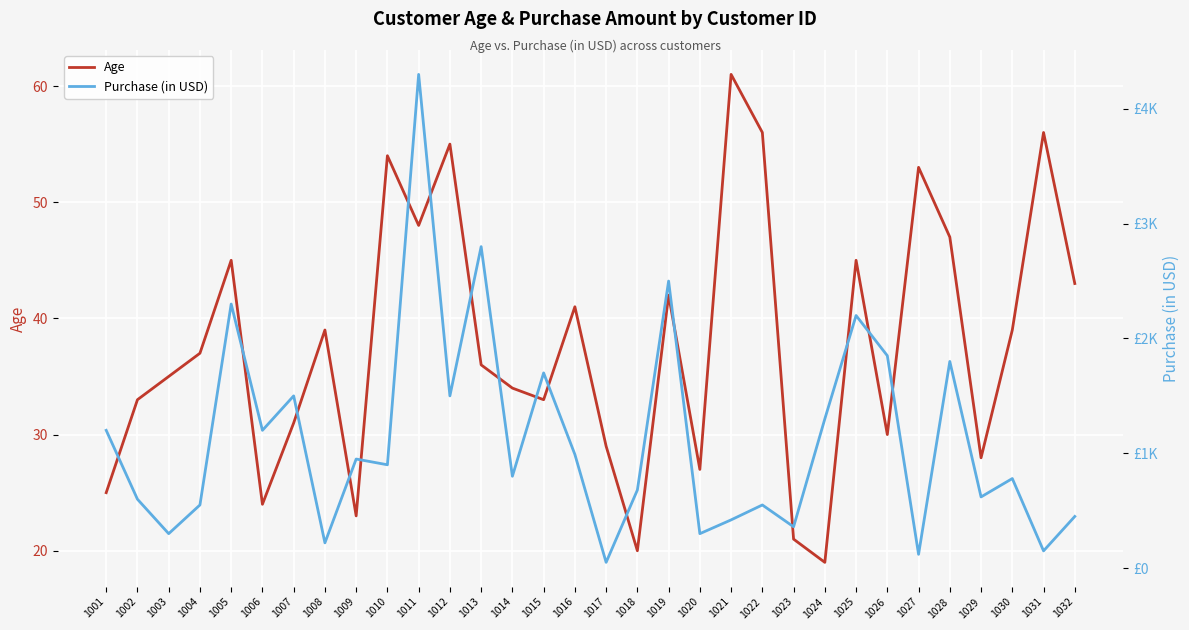

What is the approximate value of Age at 1015?

33